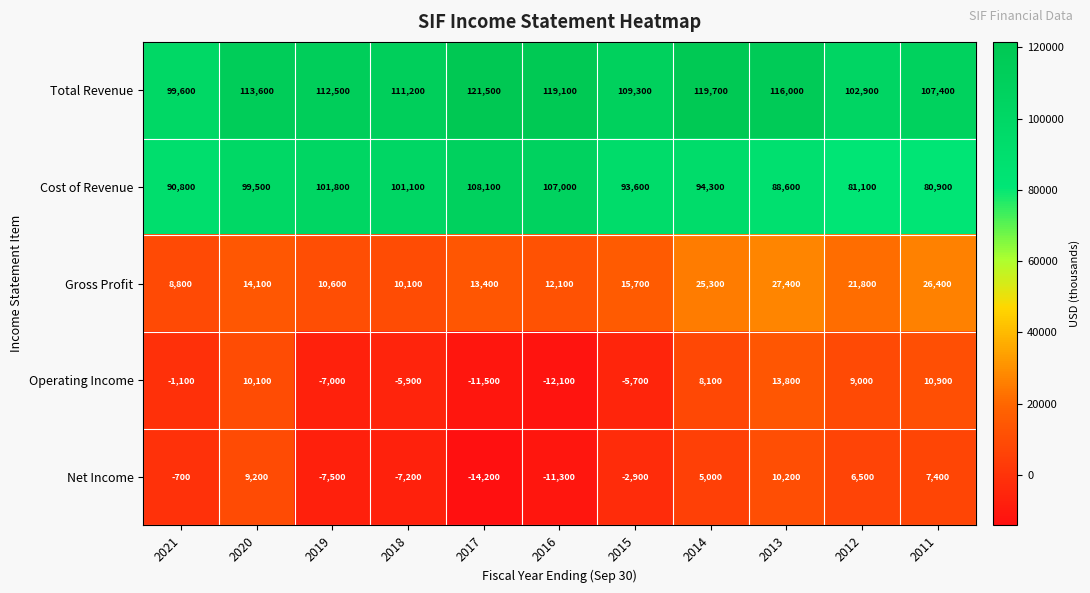

At which category is the sum across all series the highest?

2013